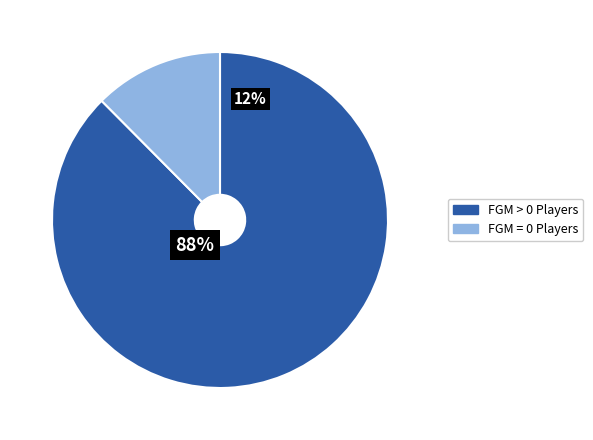

Do 3 and 1 together represent more than half of the pie?

No